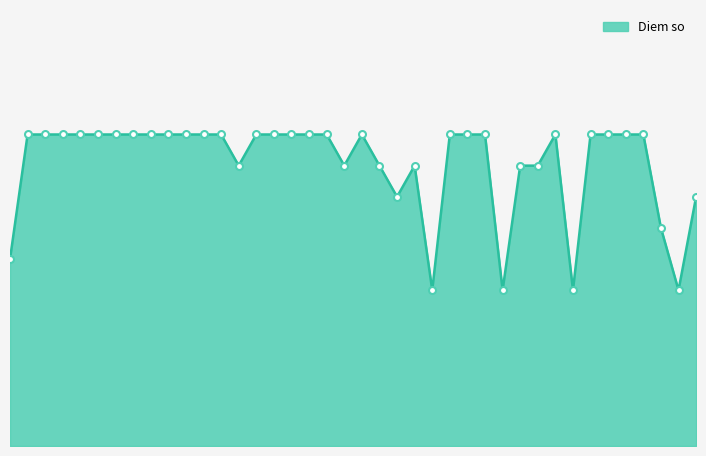

What is the average value?

9